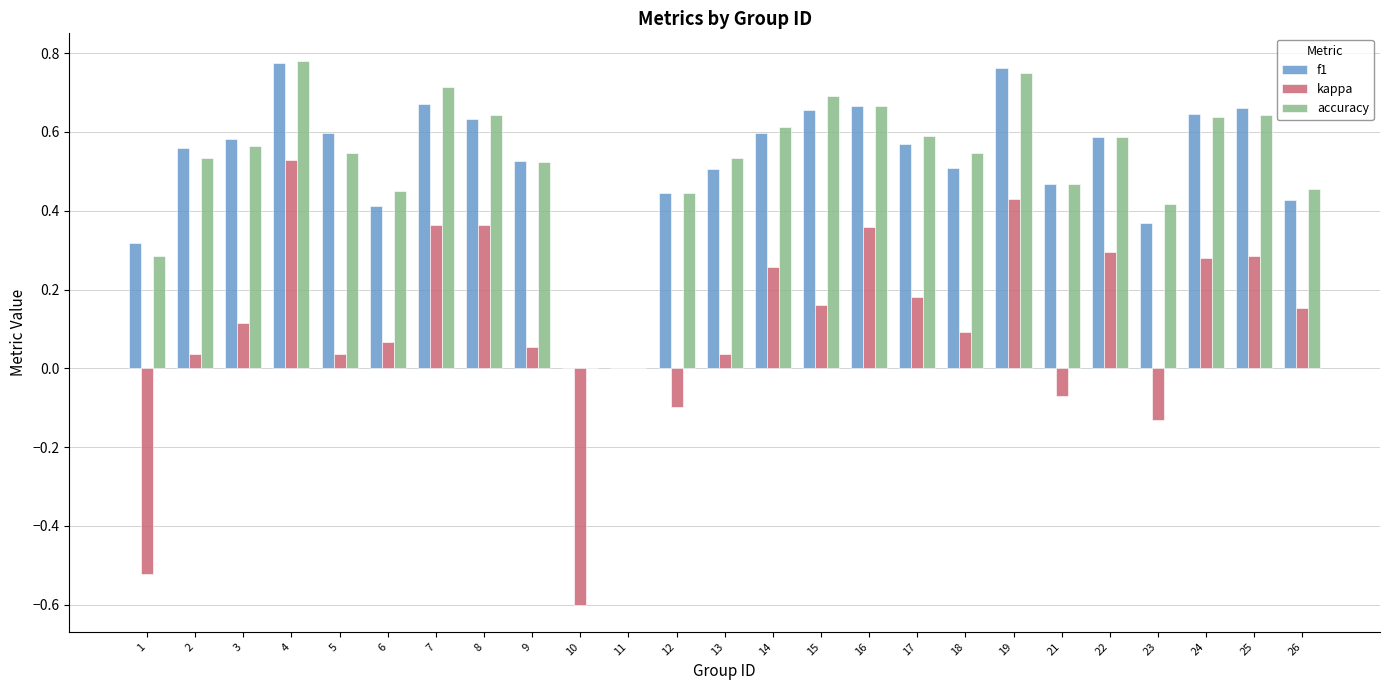

What is the total value across all series at 15?

1.5